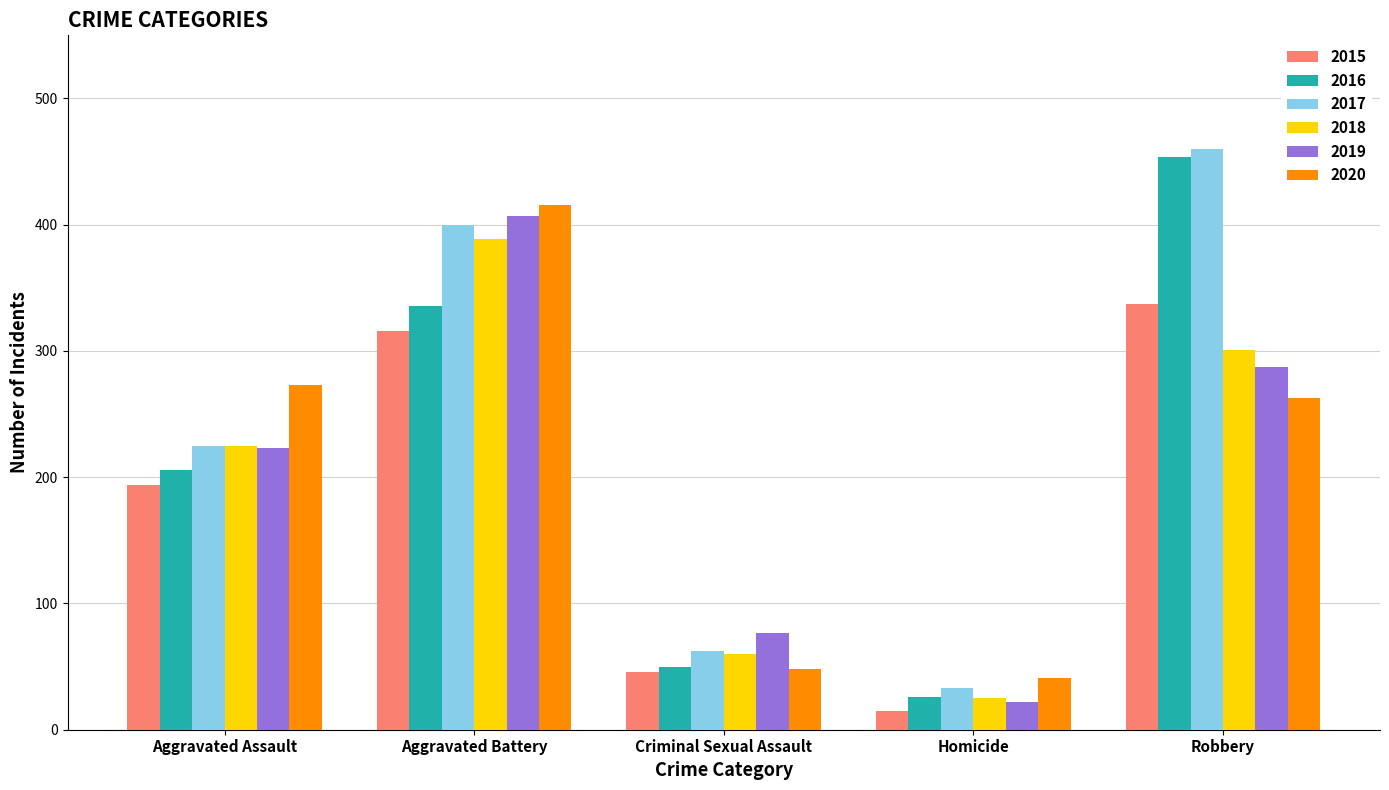

List the labels in order of 2019 value, largest first.

Aggravated Battery, Robbery, Aggravated Assault, Criminal Sexual Assault, Homicide